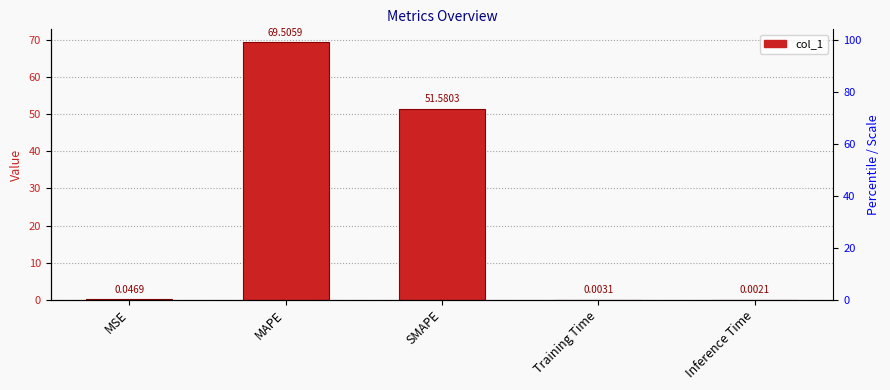

What is the difference between the second highest and minimum values?

51.6